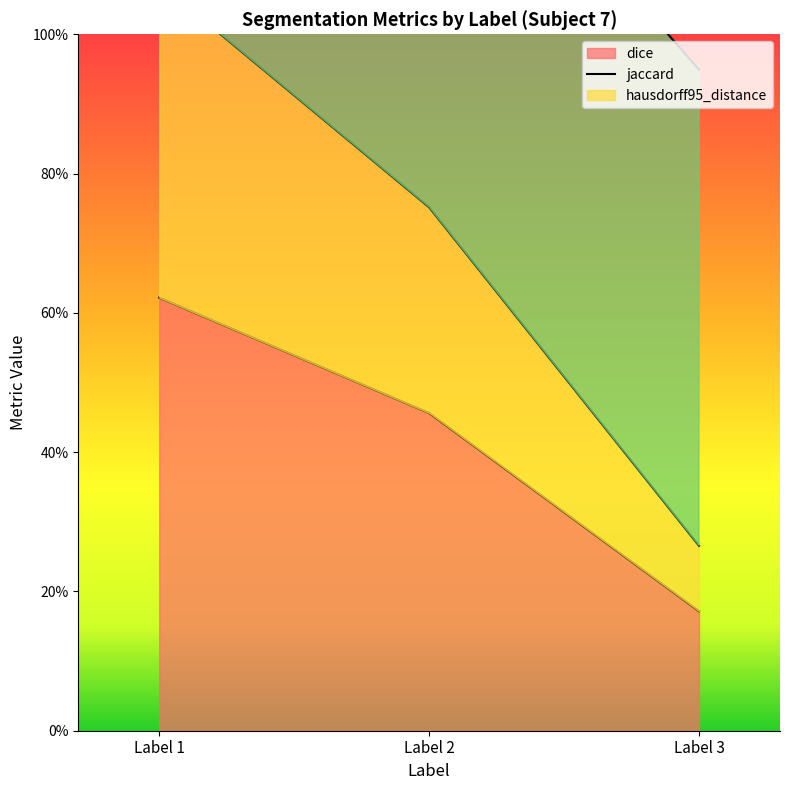

The jaccard series shows 0.3 at Label 3. True or false?

True